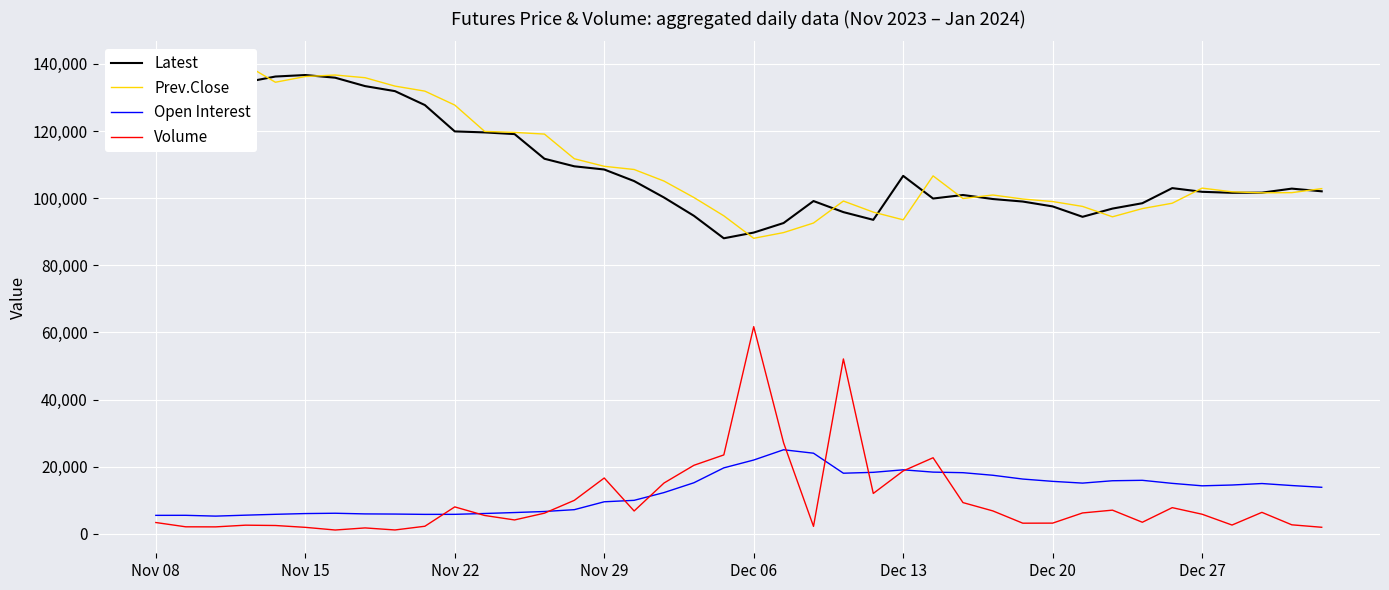

Which series has the largest total across all categories?

Prev.Close